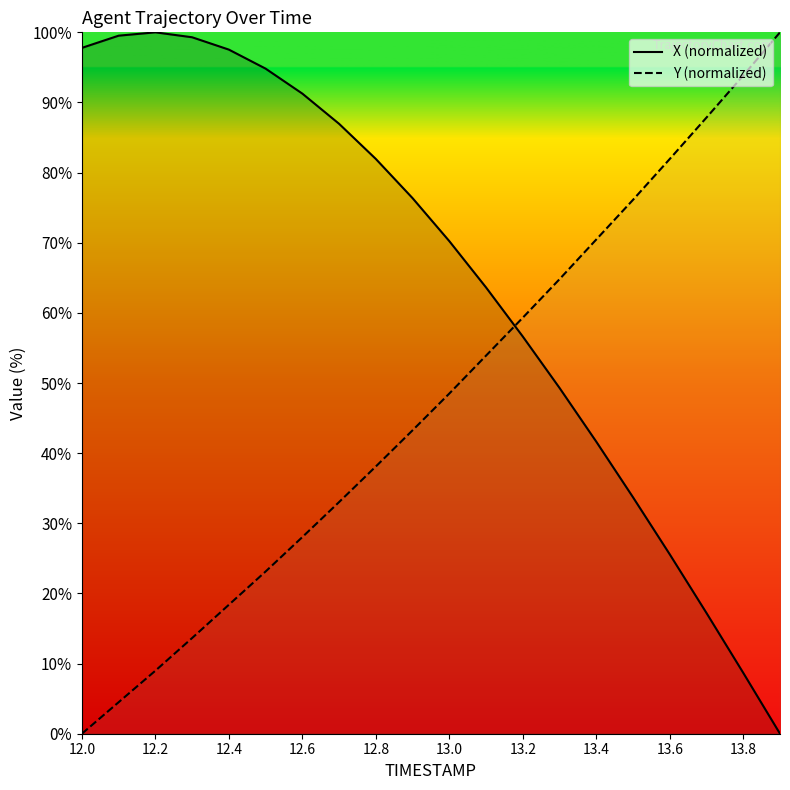

What is the value of the X (normalized) point at the 9th from the left?

81.9